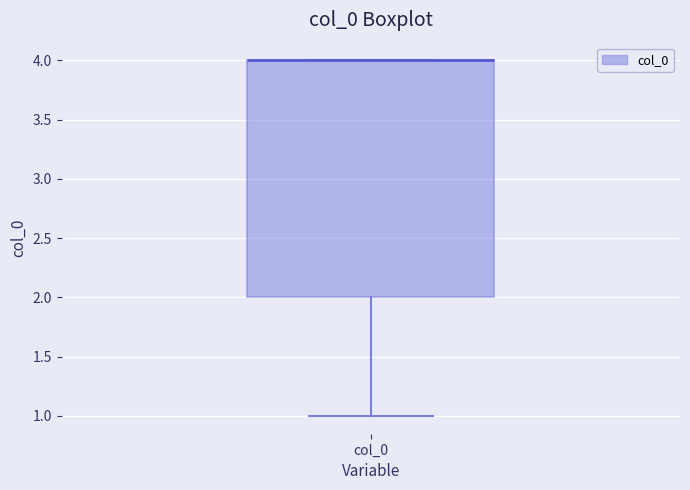

Read this box plot against the y-axis: the position of the median line, the range covered by the box, and the ends of both whiskers. The values are not printed on the chart, so give them approximately, as read against the axis.

median 4 (drawn on the box's upper edge), box 2 to 4, whiskers 1 to 4